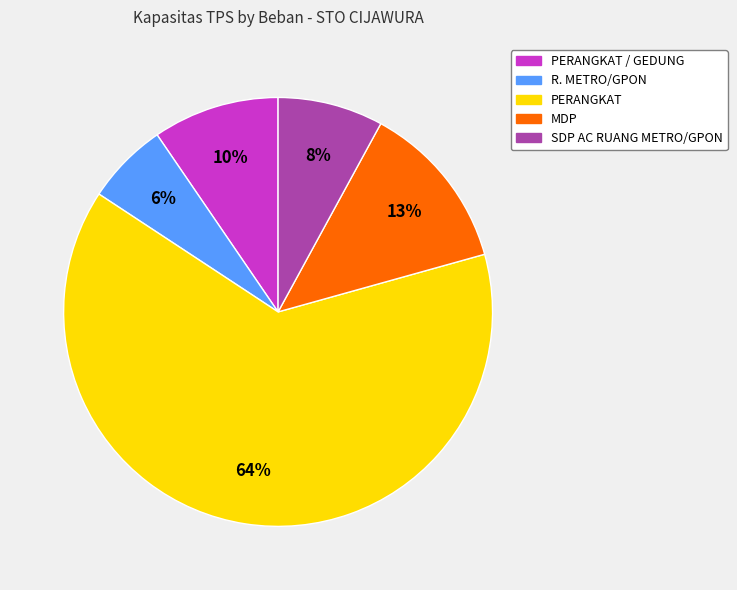

Count the number of slices in the pie.

5